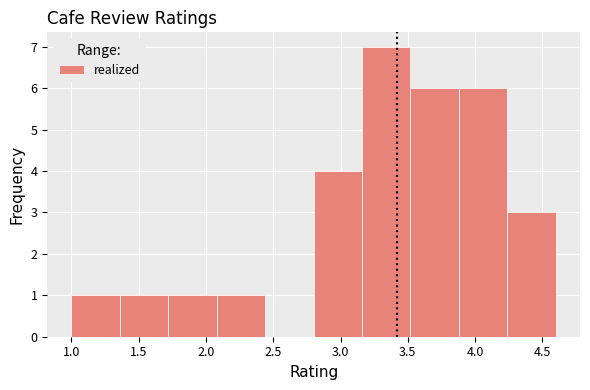

Reading left to right, transcribe this chart: for each bar, give the range it covers on the x-axis and its height. Neither the bar edges nor the heights are printed on the chart, so give them approximately, as read against the axes.

1.00 to 1.36: 1
1.36 to 1.72: 1
1.72 to 2.08: 1
2.08 to 2.44: 1
2.44 to 2.80: 0
2.80 to 3.16: 4
3.16 to 3.52: 7
3.52 to 3.88: 6
3.88 to 4.24: 6
4.24 to 4.60: 3